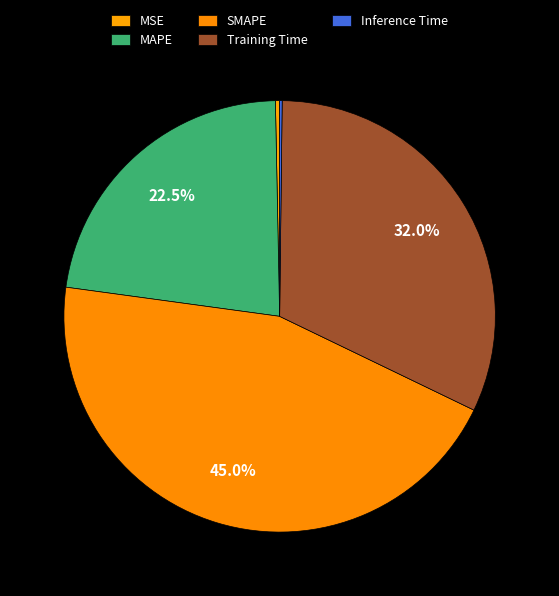

To the nearest percent, what is the difference between the MSE and Training Time slice percentages?

32%